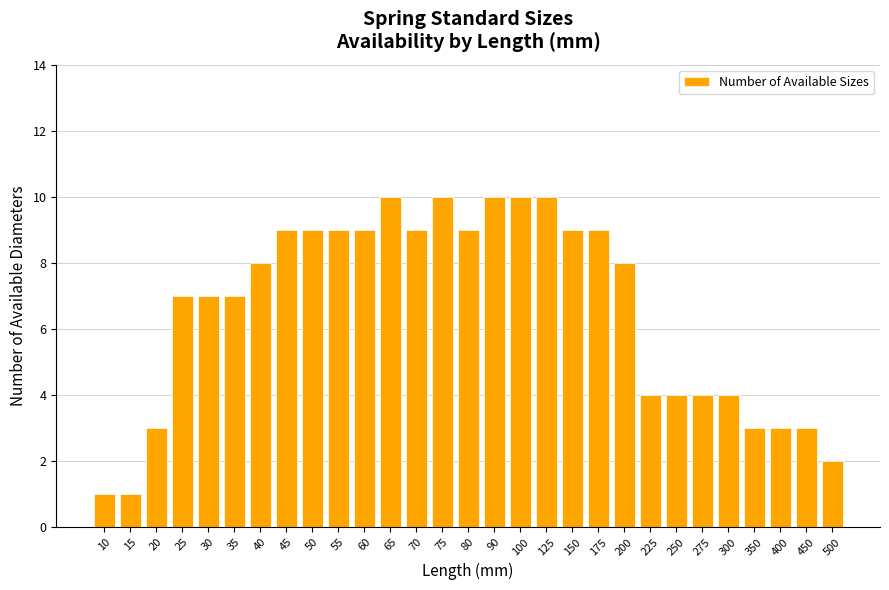

Reading left to right, what are all the values shown in this chart?

1	1	3	7	7	7	8	9	9	9	9	10	9	10	9	10	10	10	9	9	8	4	4	4	4	3	3	3	2